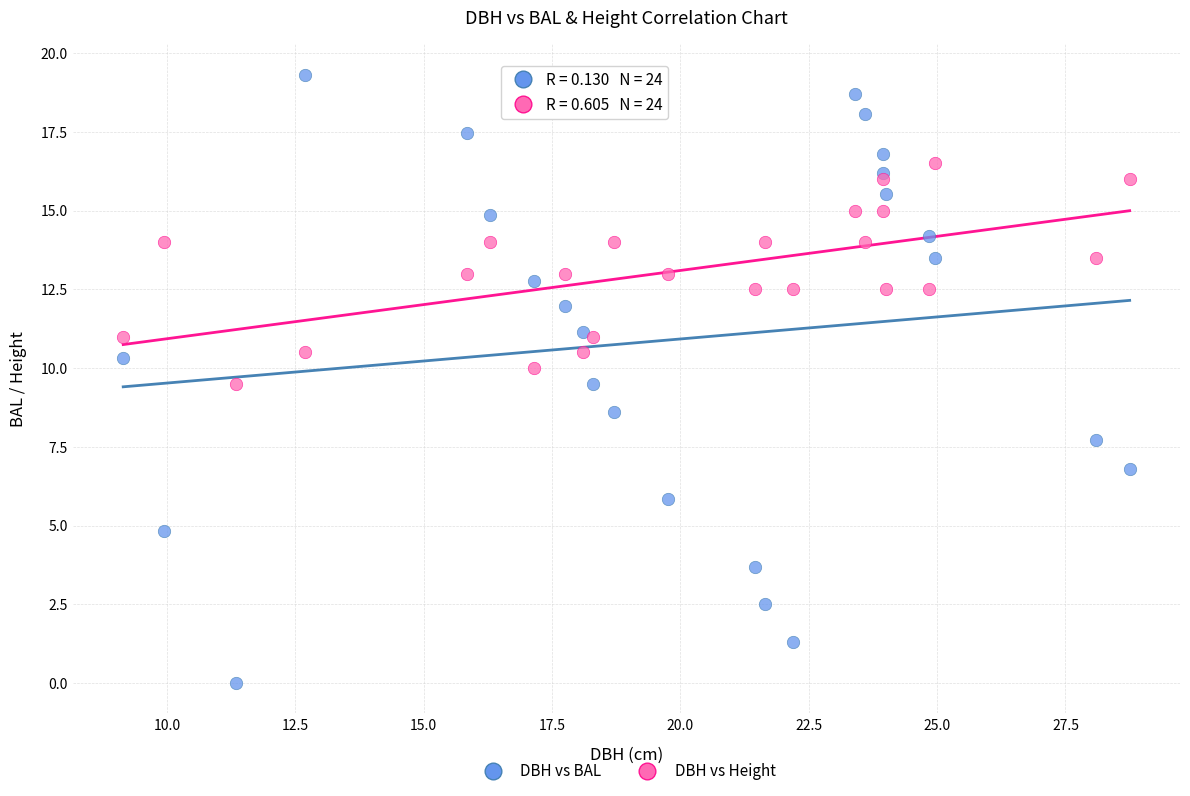

Which series has the widest spread of Y values?

DBH vs BAL